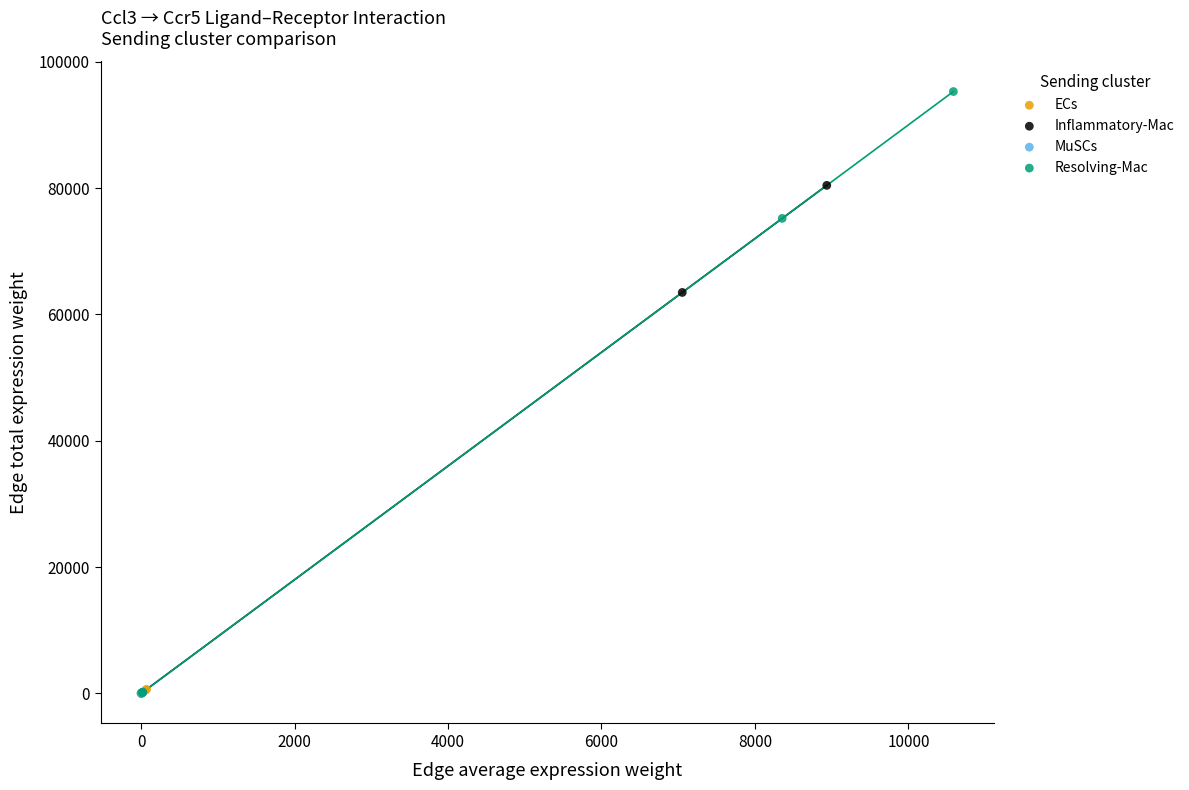

What are all the series names shown in the legend?

ECs, Inflammatory-Mac, MuSCs, Resolving-Mac